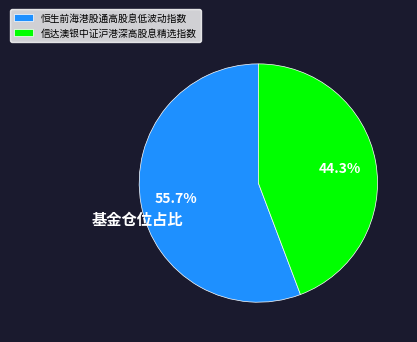

What is the ratio of the value at 恒生前海港股通高股息低波动指数 to the value at 信达澳银中证沪港深高股息精选指数?

1.3